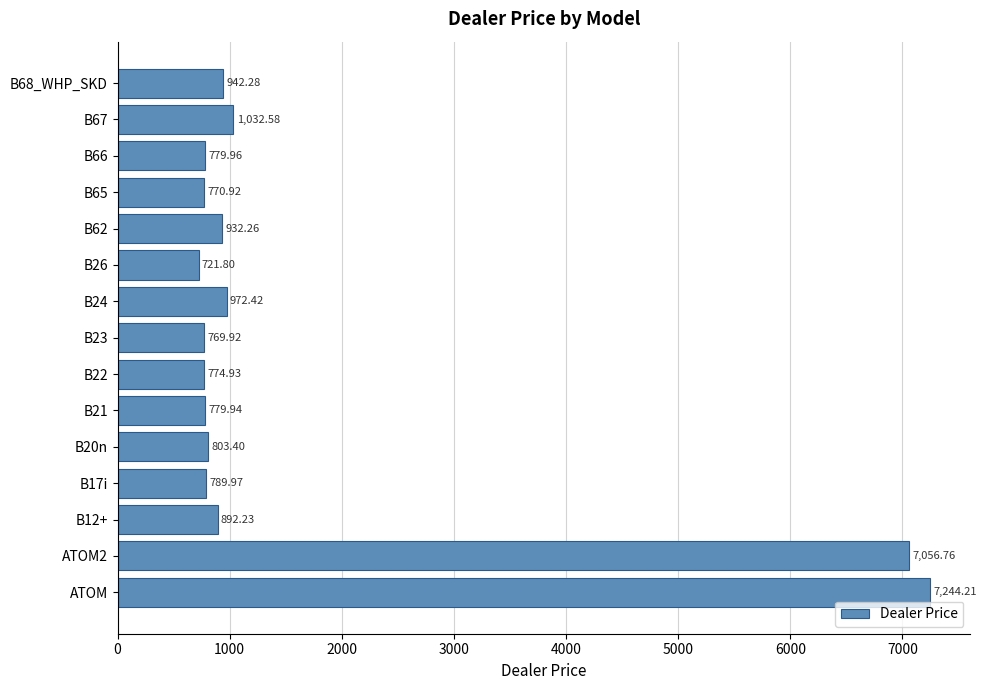

How many bars are there in total?

15